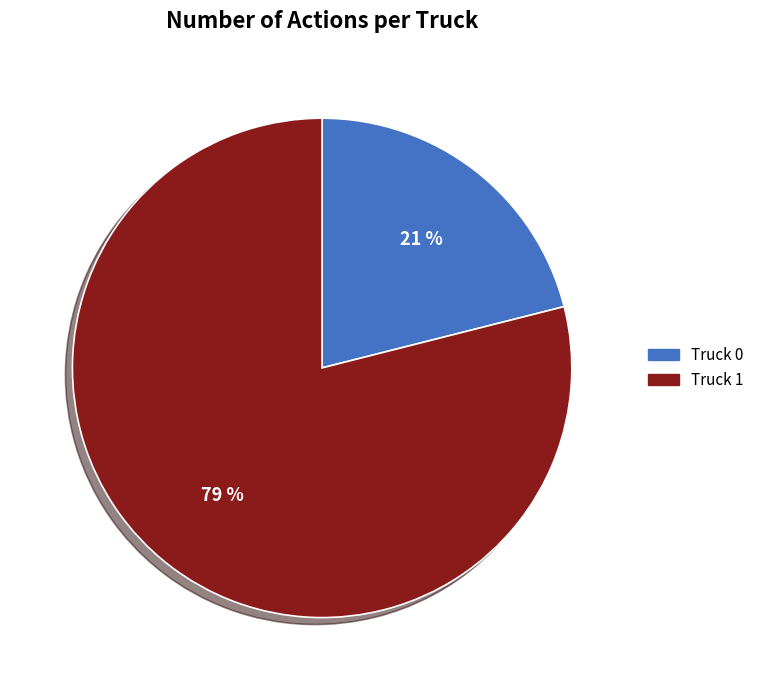

Combined, do Truck 1 and Truck 0 account for over 50%?

Yes